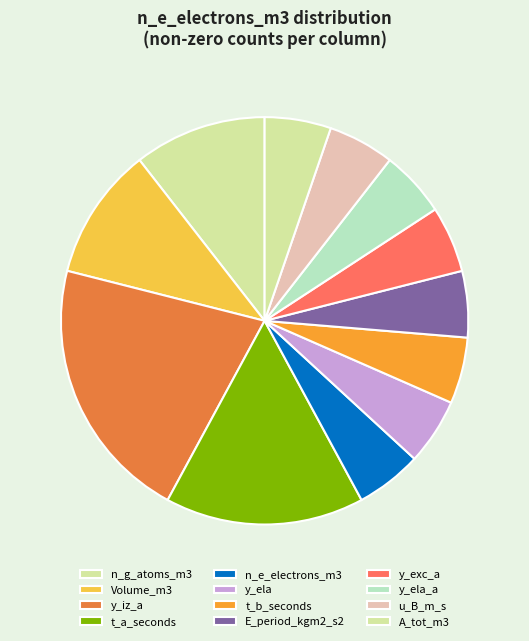

How many slices are in this pie chart?

12